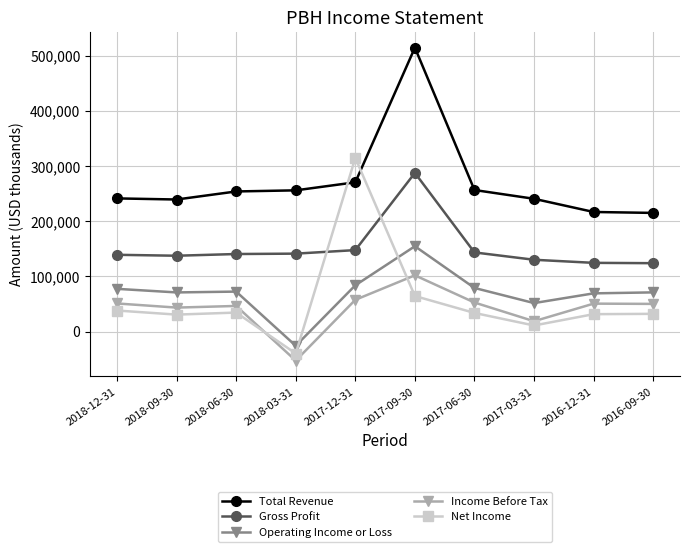

How many lines are shown in the chart?

5